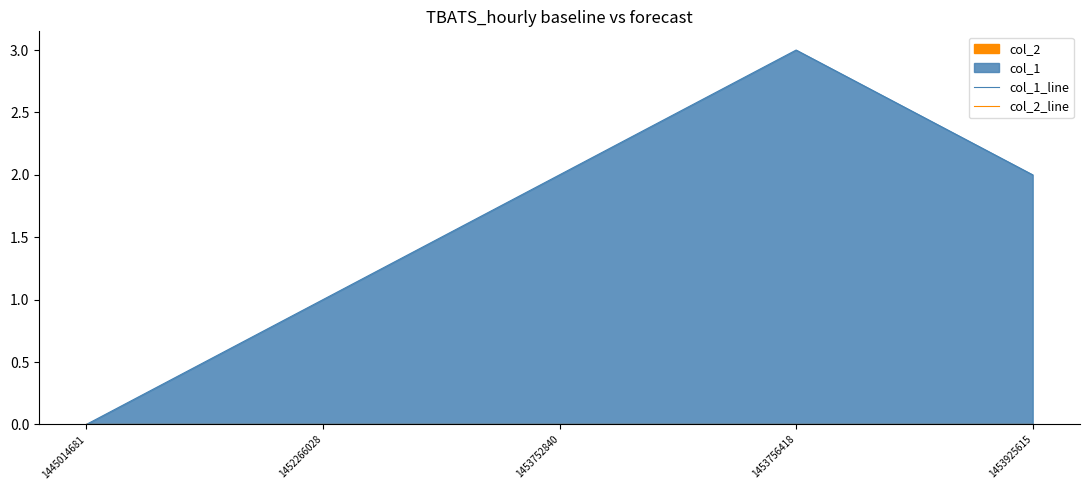

What is the difference between the second highest and minimum values in the col_1_line series?

2